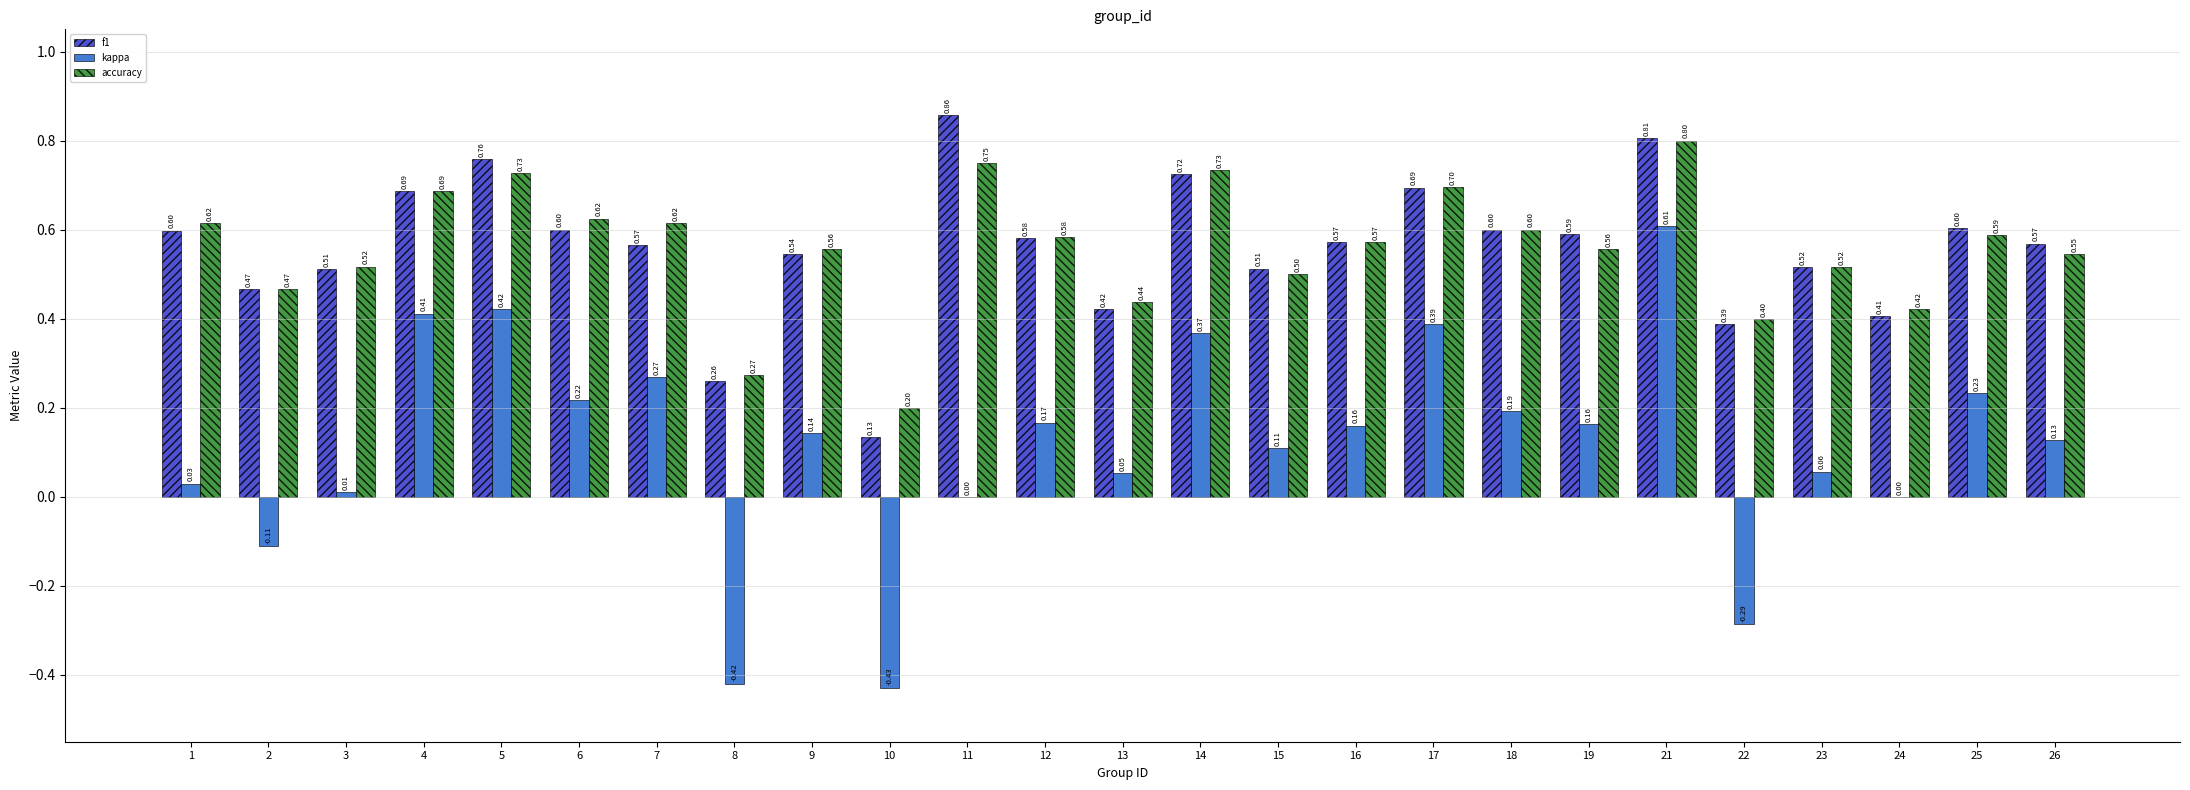

What are all the series names shown in the legend?

f1, kappa, accuracy